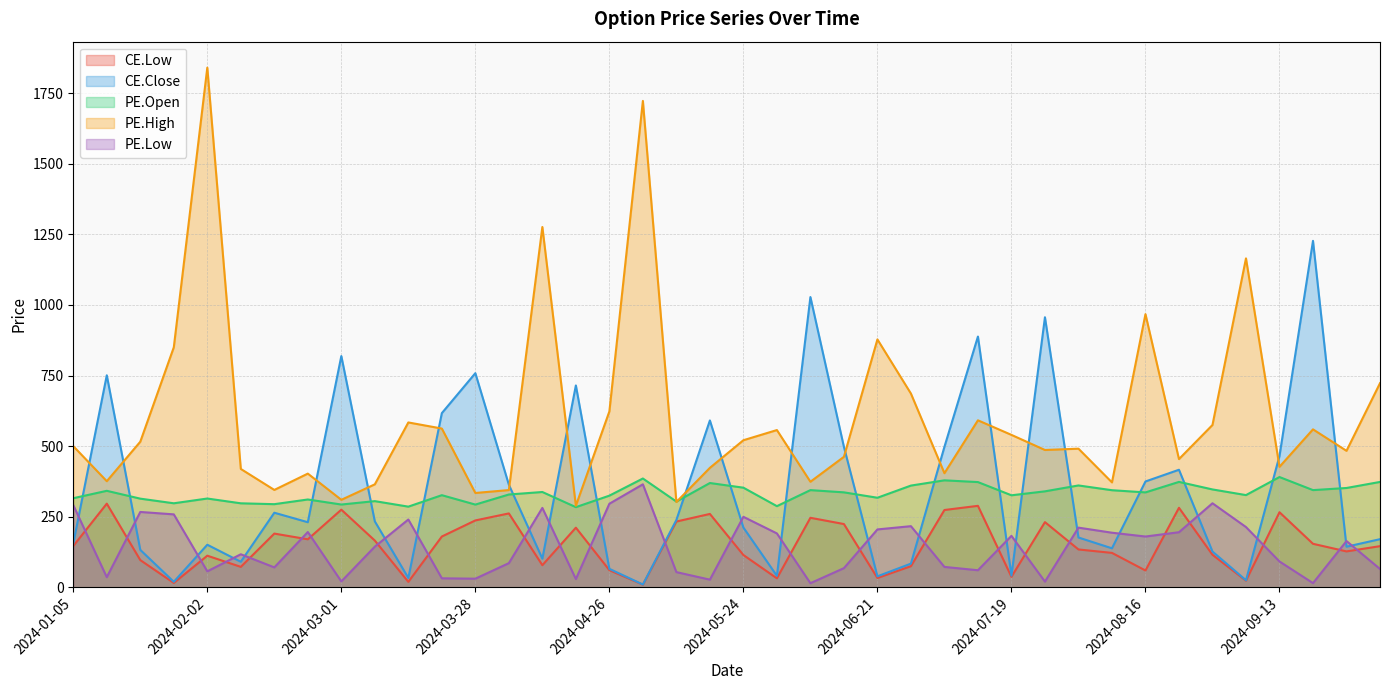

How many interior local peaks does the PE.High series have?

12